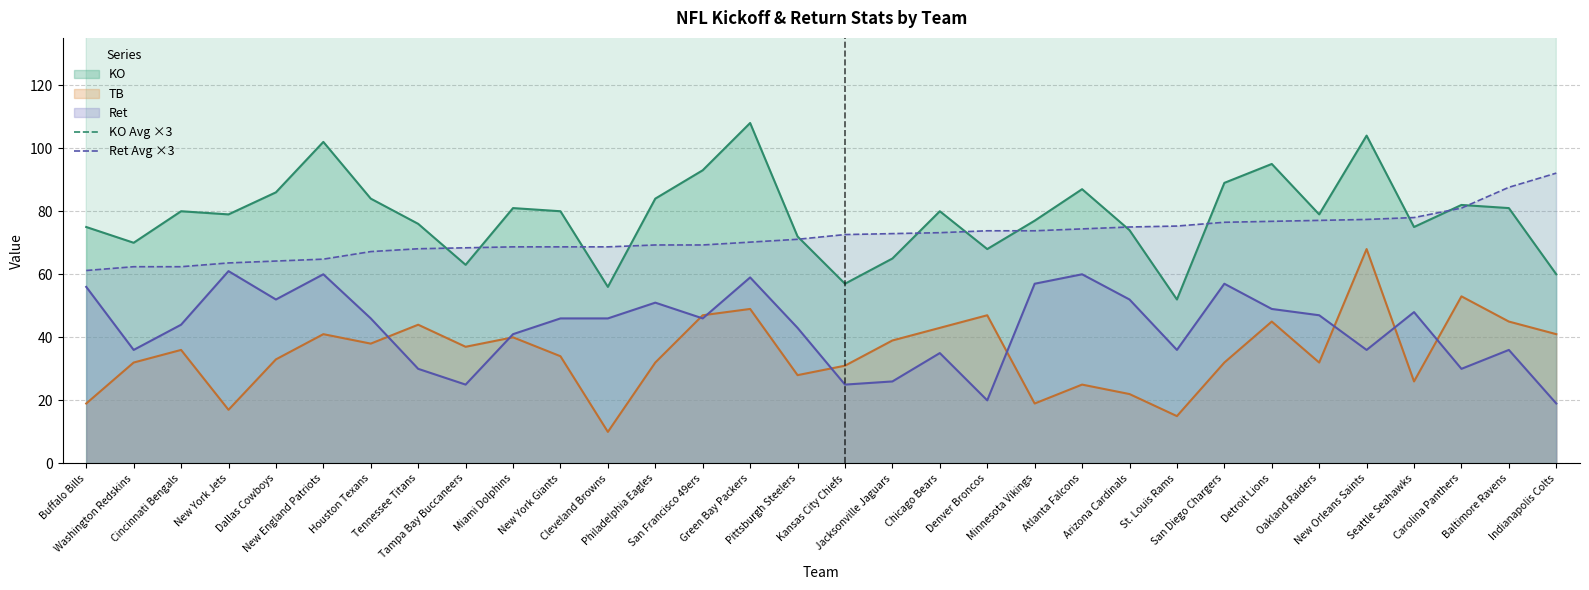

What is the maximum value for Ret Avg ×3?

92.1